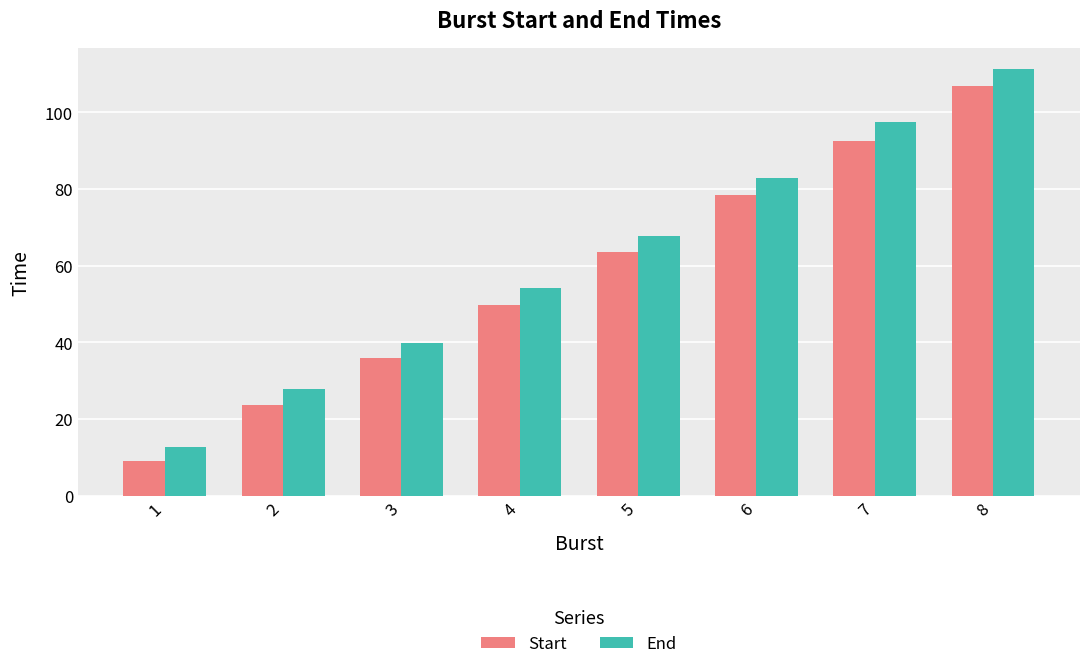

What is the sum of the End values at 3 and 1?

52.3